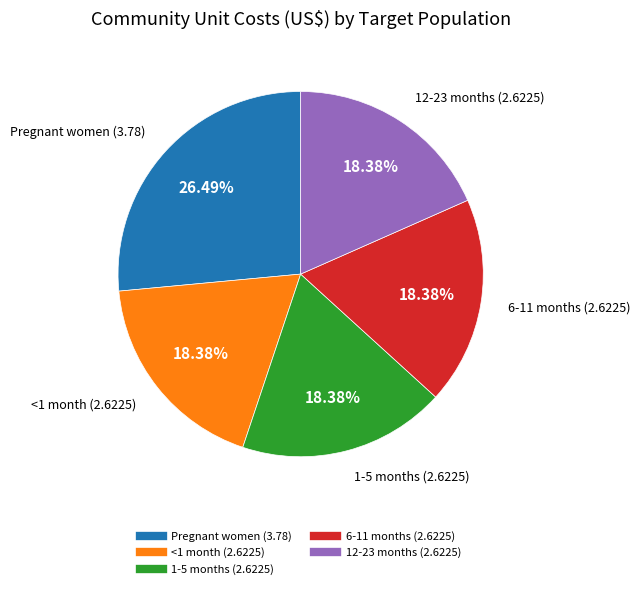

How many slices are in this pie chart?

5